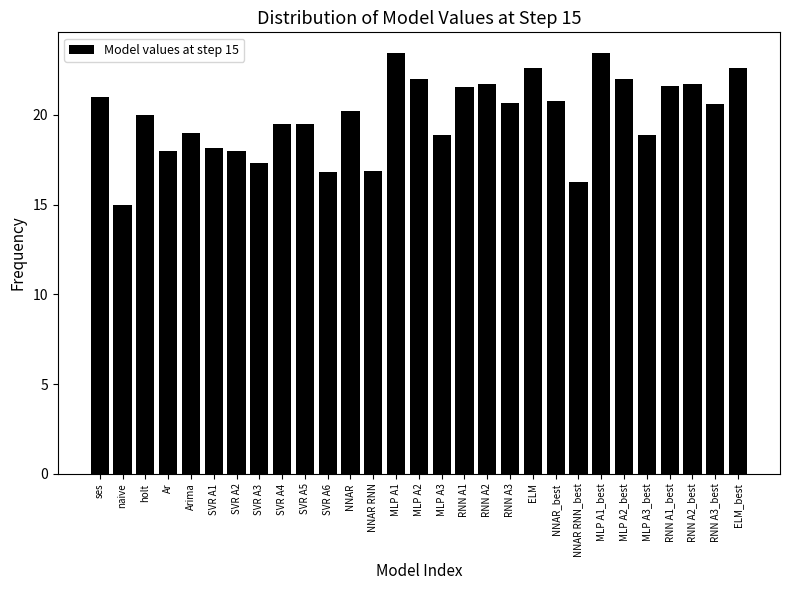

What is the value of the 6th bar from the left?

18.2